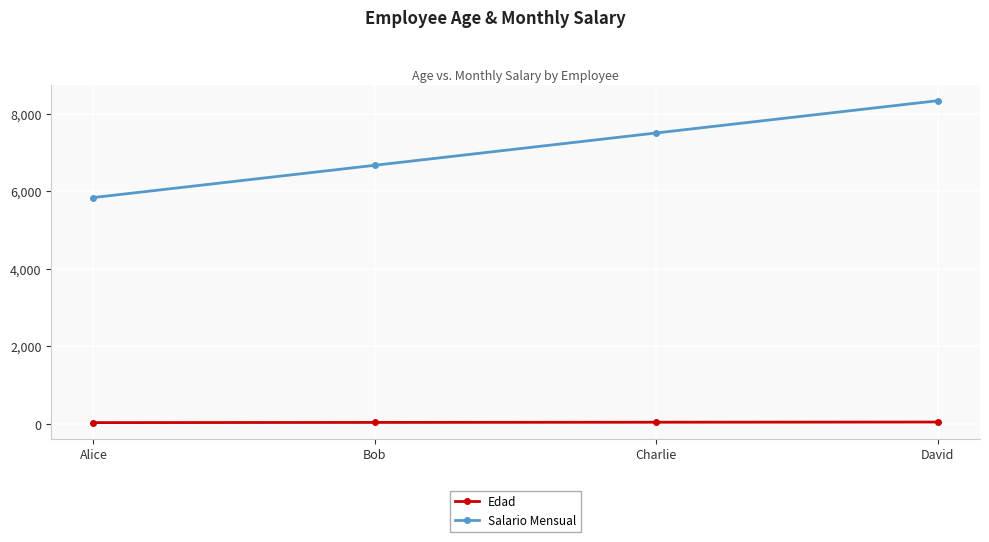

True or false: Edad and Salario Mensual cross at least once.

False